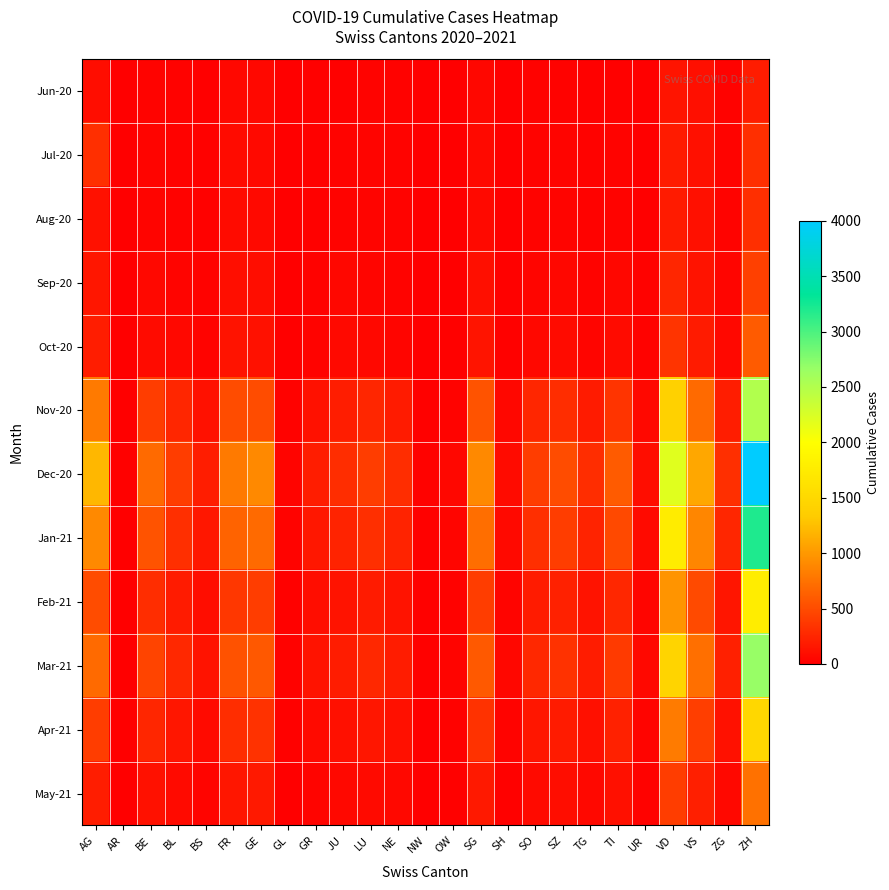

Which series has the largest total across all categories?

Dec-20